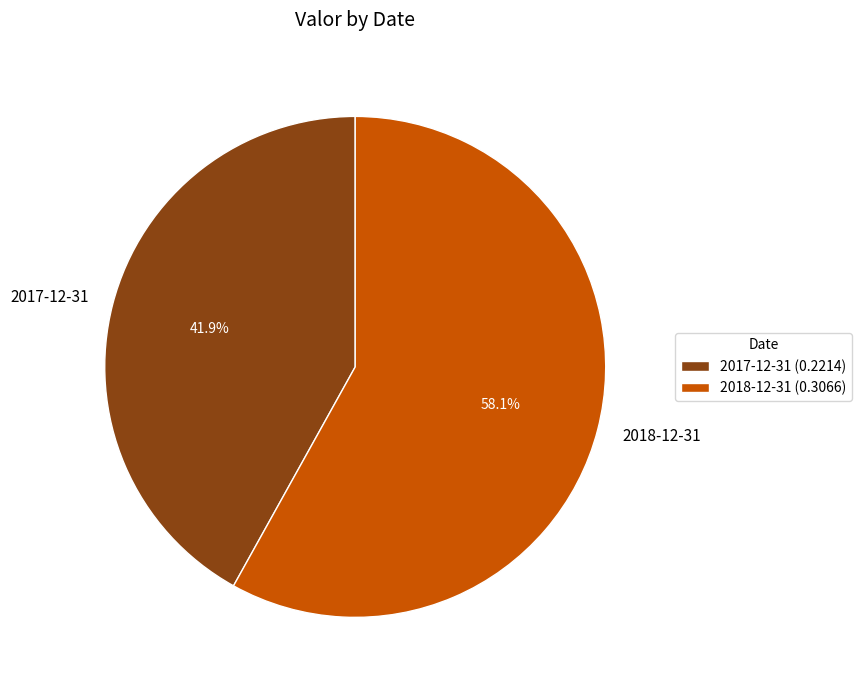

Is it true that 2018-12-31 is 58% of the pie?

True